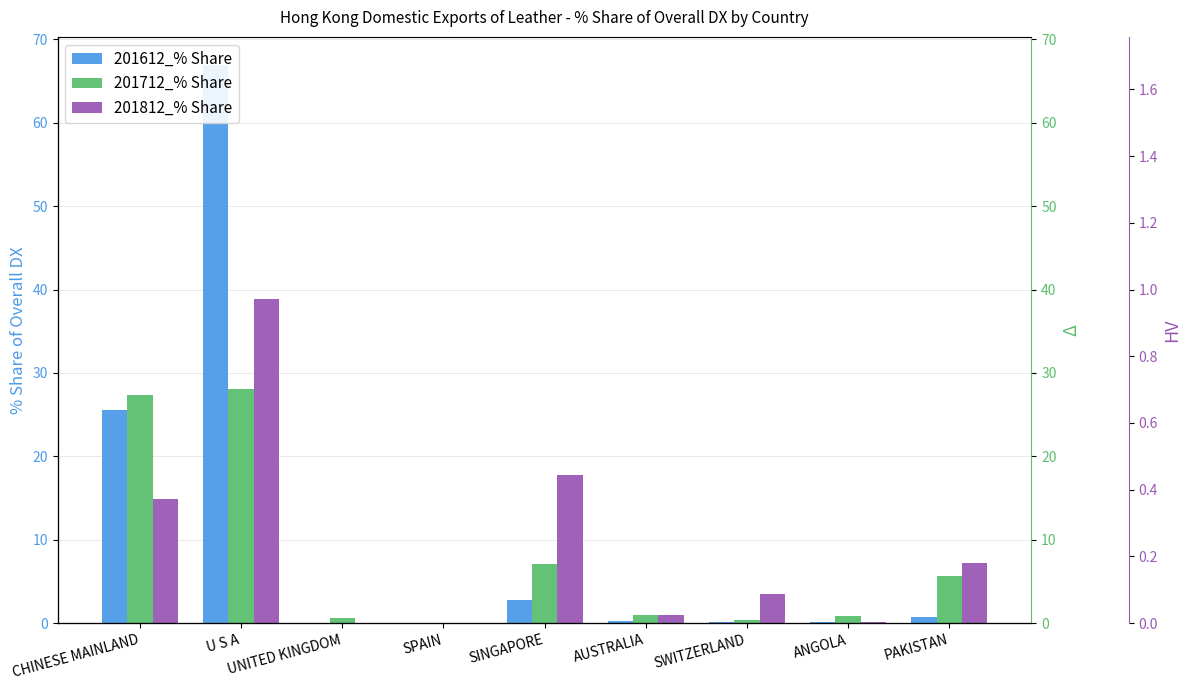

What are all the series names shown in the legend?

201612_% Share, 201712_% Share, 201812_% Share